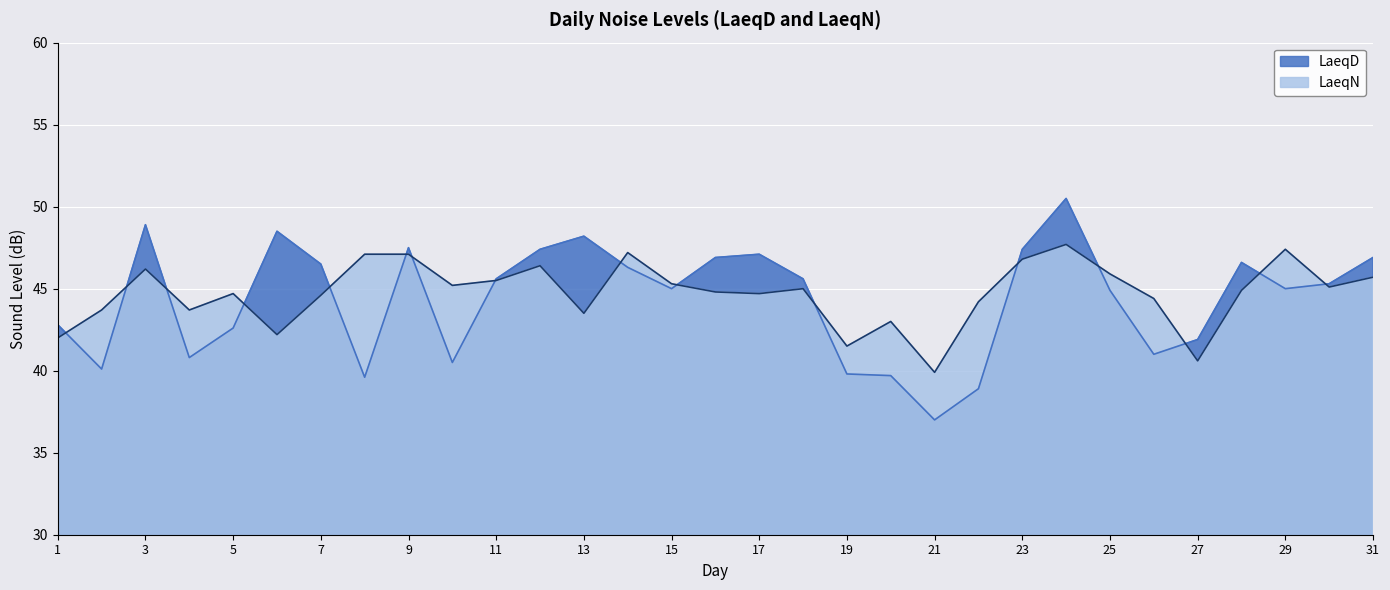

What is the average value of the LaeqD series?

44.3